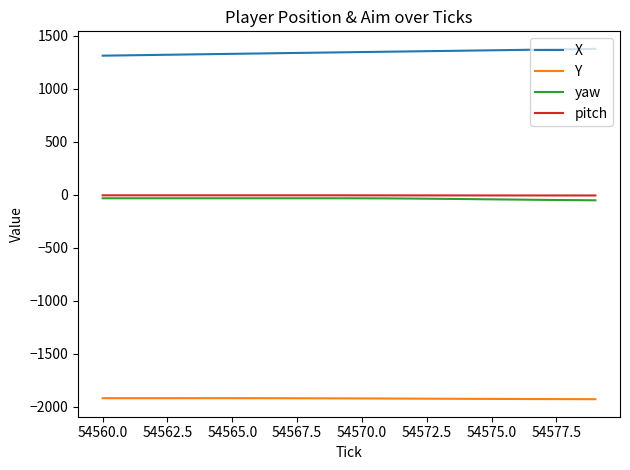

What is the greatest value displayed?

1377.4